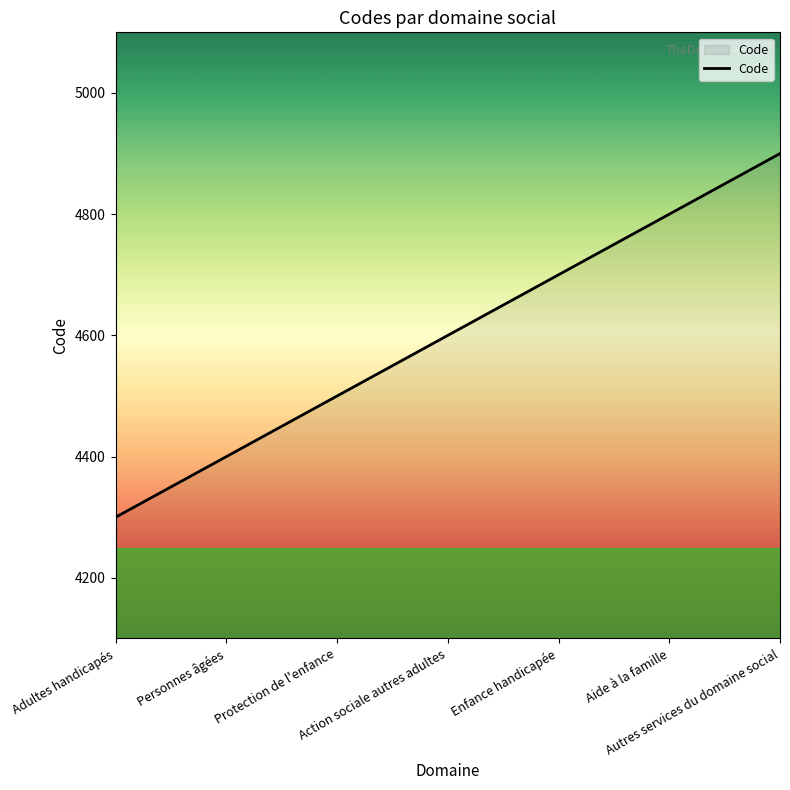

Rank the categories by value from lowest to highest.

Adultes handicapés, Personnes âgées, Protection de l'enfance, Action sociale autres adultes, Enfance handicapée, Aide à la famille, Autres services du domaine social